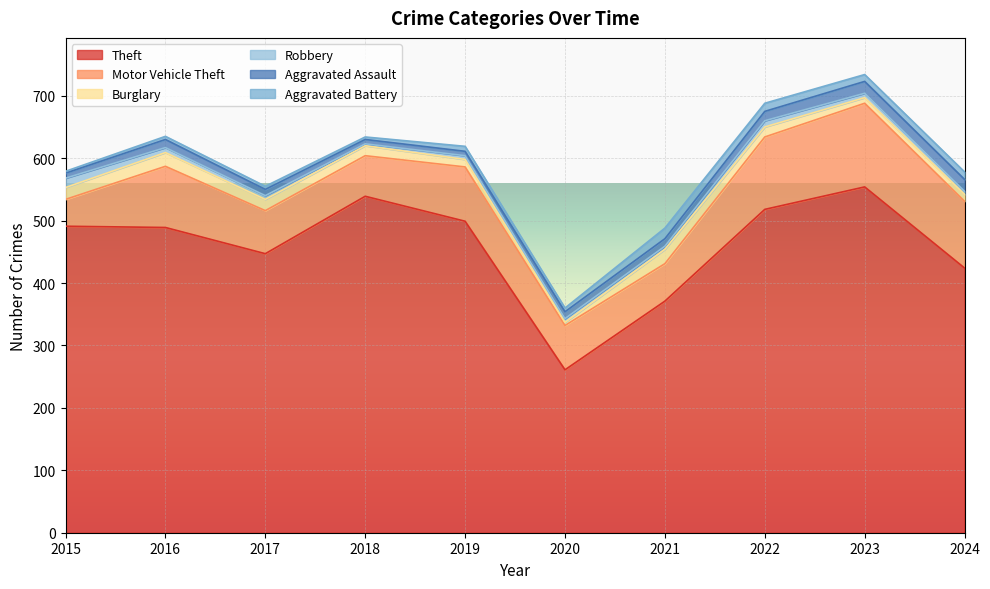

At which category is the sum across all series the highest?

2023